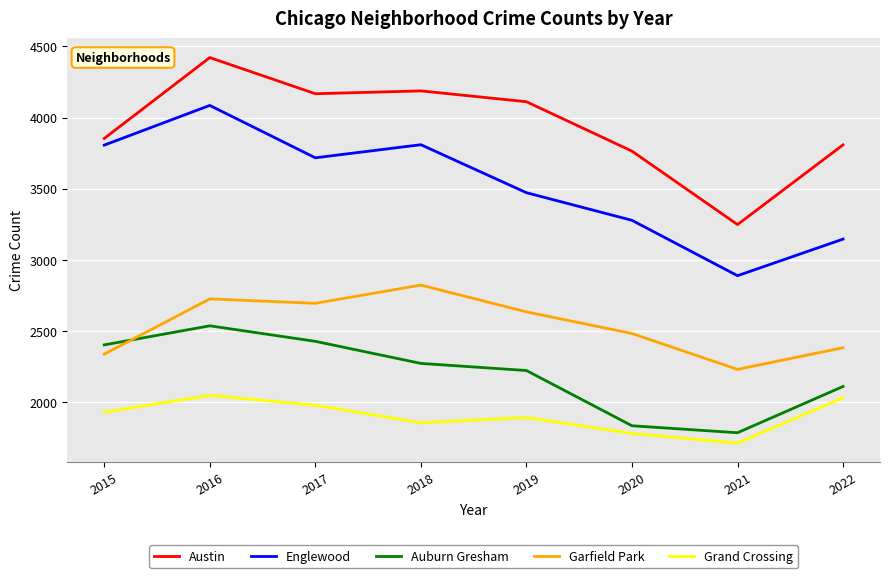

Which series has the largest total across all categories?

Austin